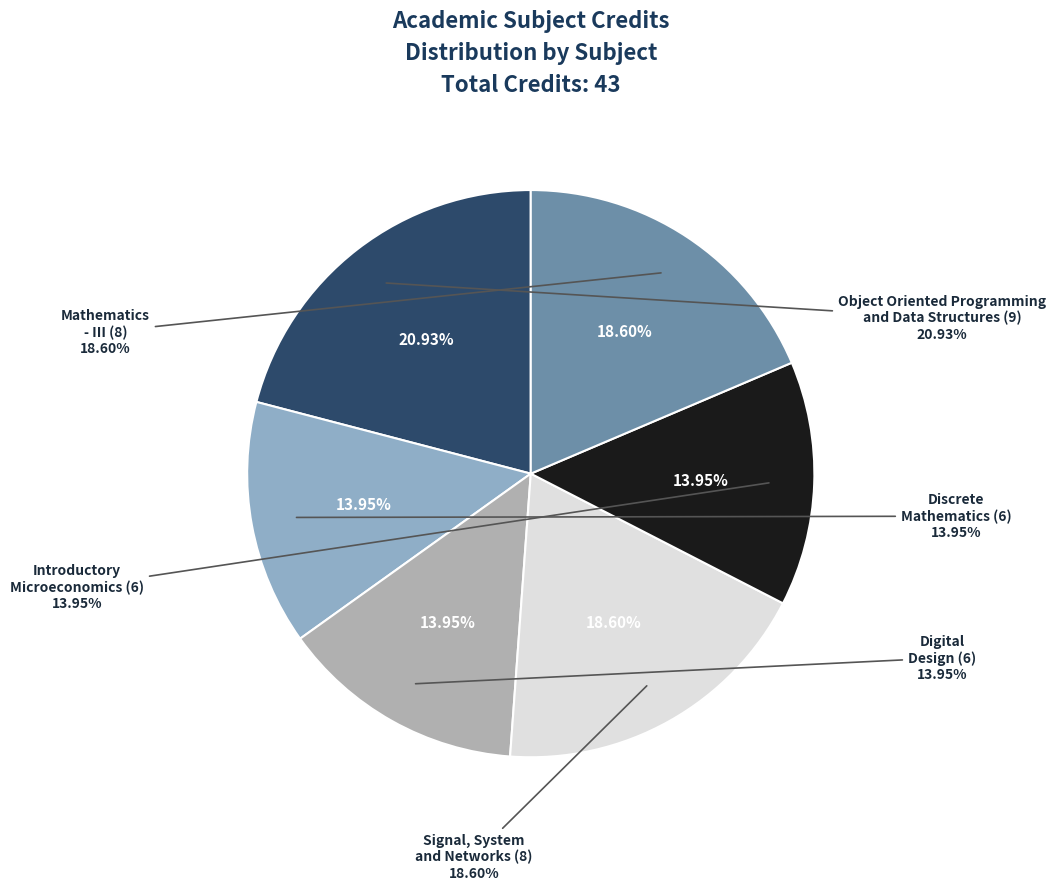

What percentage is the Mathematics
- III (8) slice, to the nearest percent?

19%